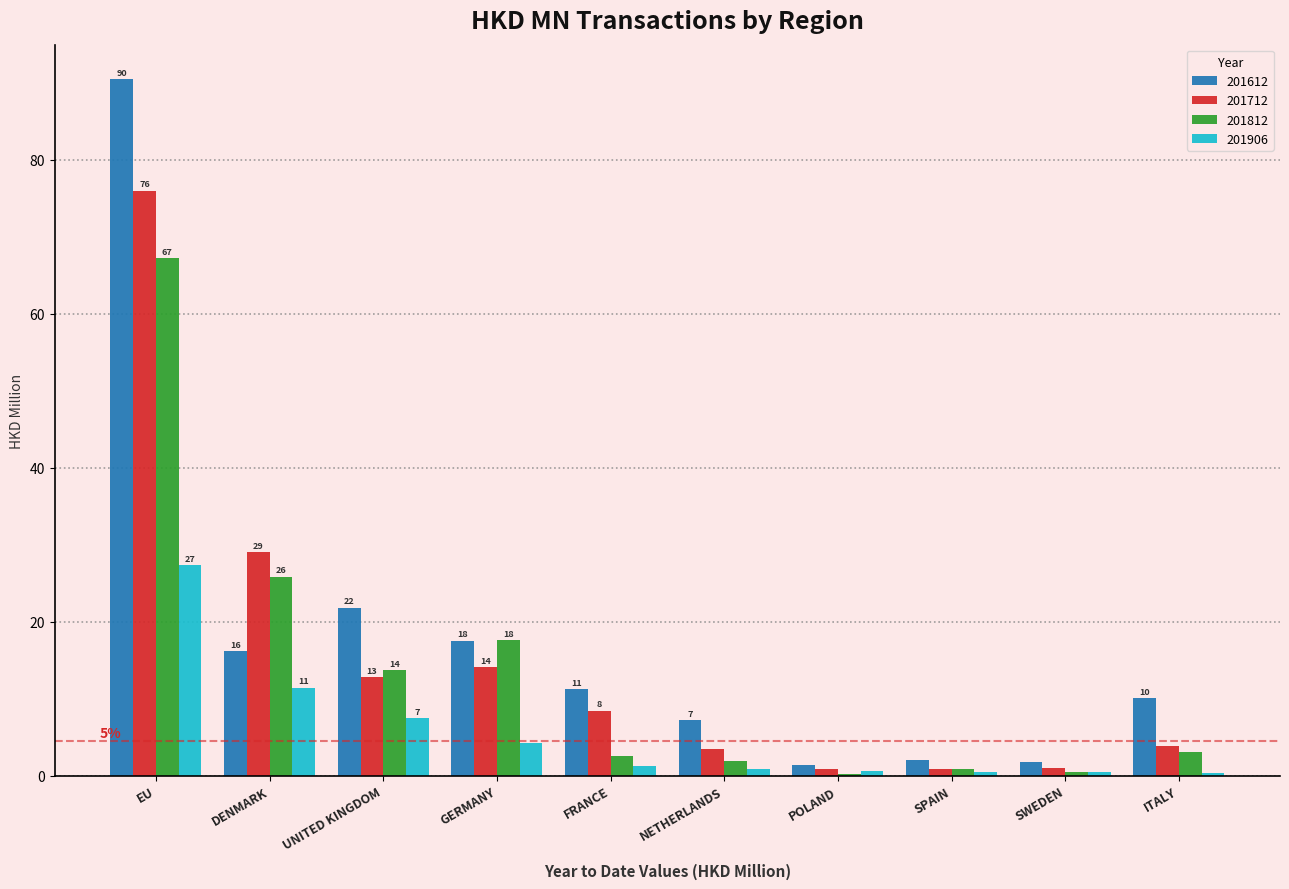

List the series in order of their peak value, highest first.

201612, 201712, 201812, 201906